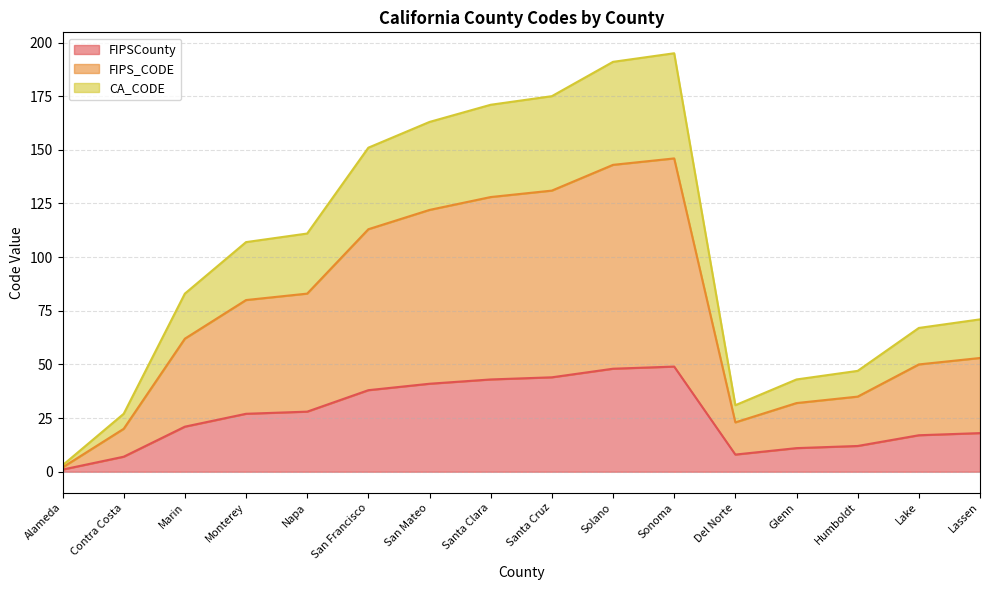

True or false: FIPSCounty and FIPS_CODE cross at least once.

False